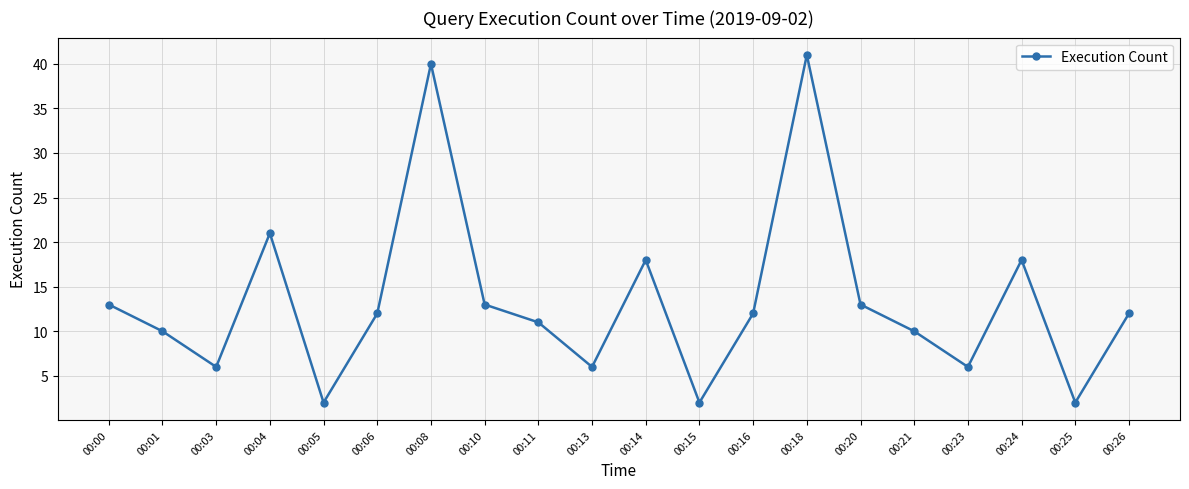

What is the change in value from 00:24 to 00:25?

-16